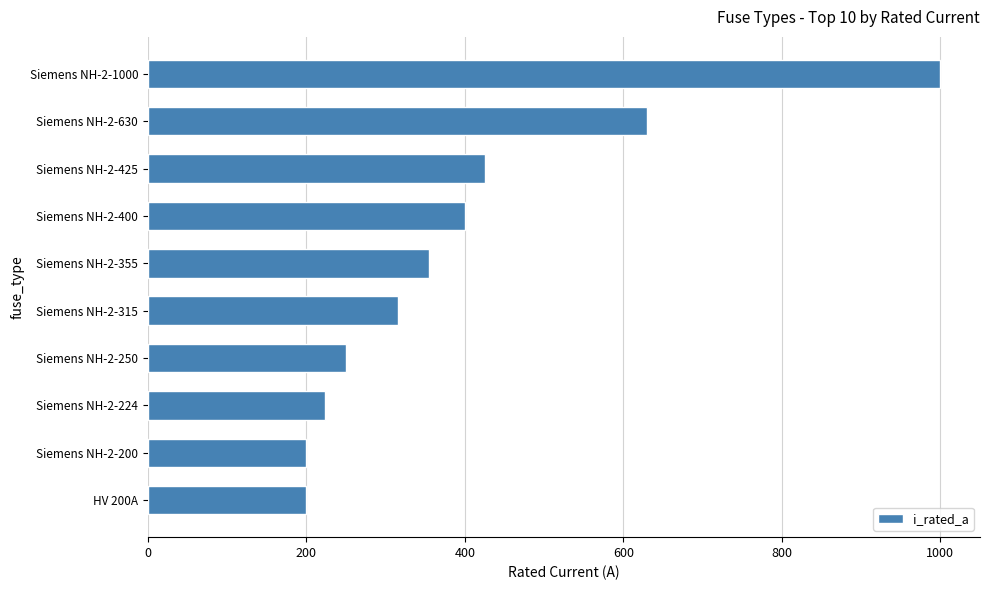

What is the smallest value displayed?

200